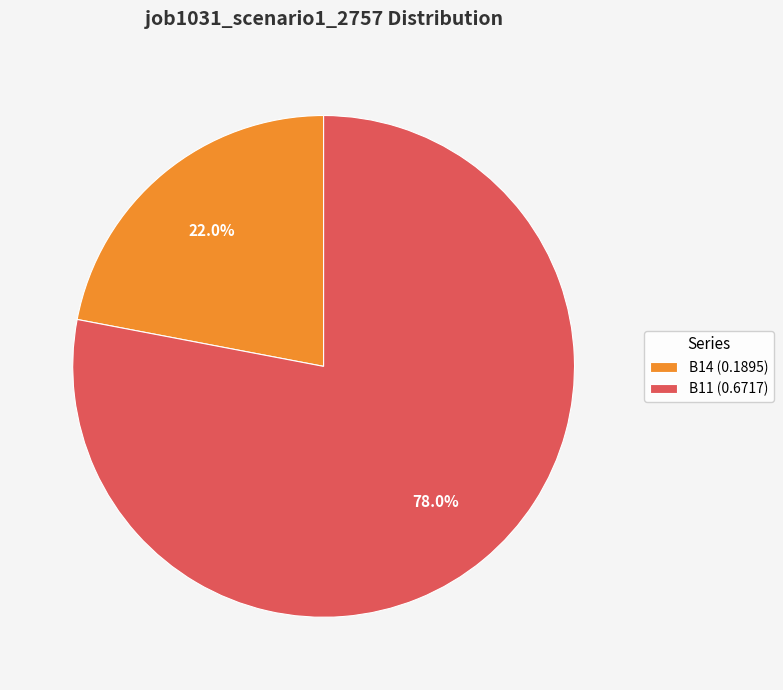

Which slice represents more than half of the pie?

B11 (0.6717)